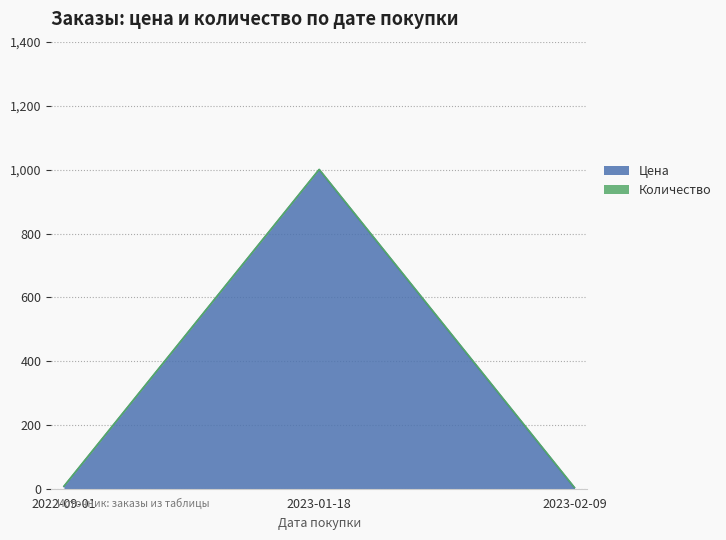

What is the maximum value shown in the chart?

1000